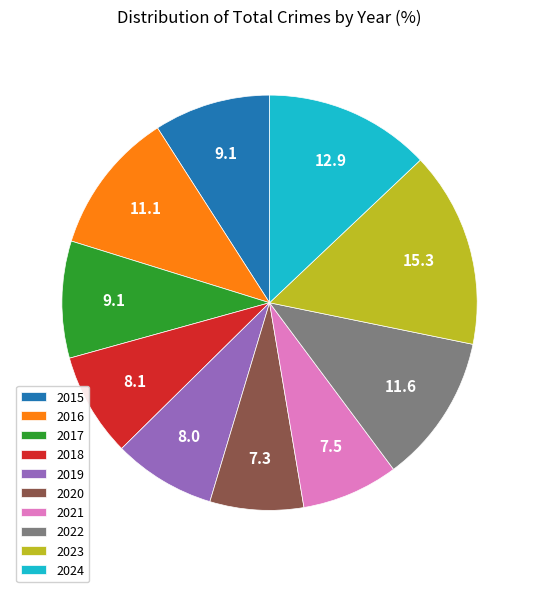

Is there any slice that represents more than half of the pie?

No